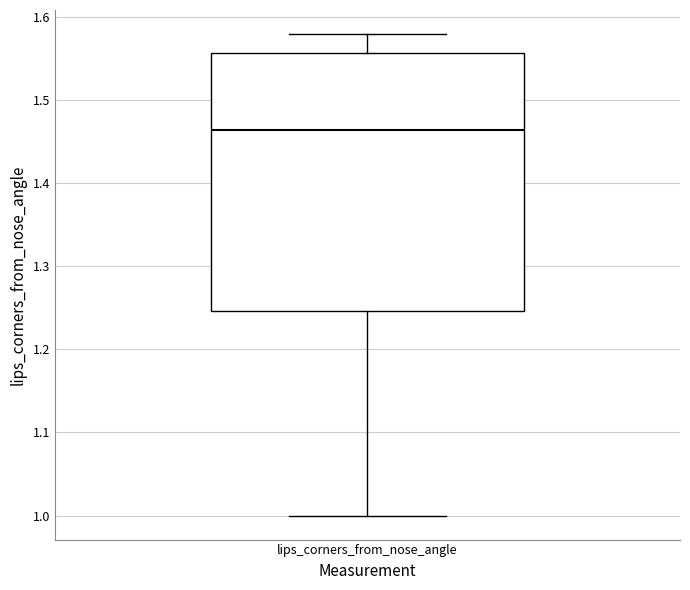

Where does the lower whisker of the box for lips_corners_from_nose_angle end on the y-axis? The values are not printed on the chart, so give them approximately, as read against the axis.

1.00